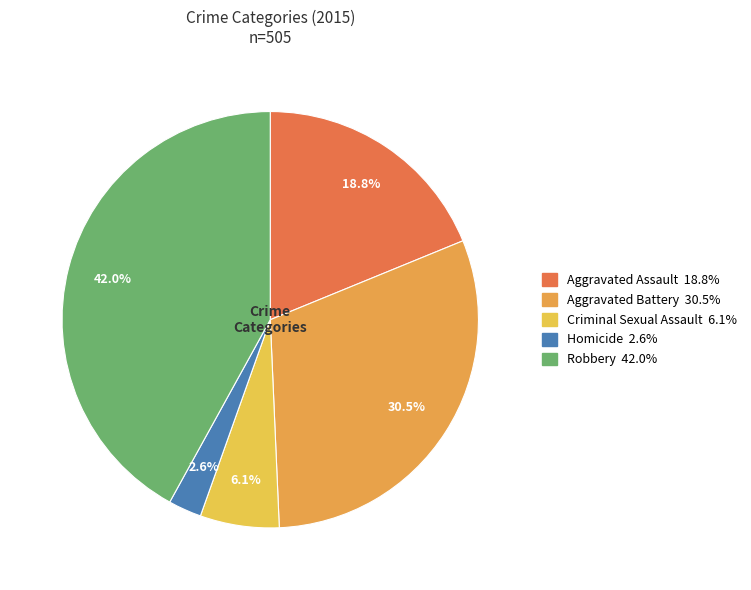

To the nearest percent, what is the difference between the largest and smallest slice percentages?

39%